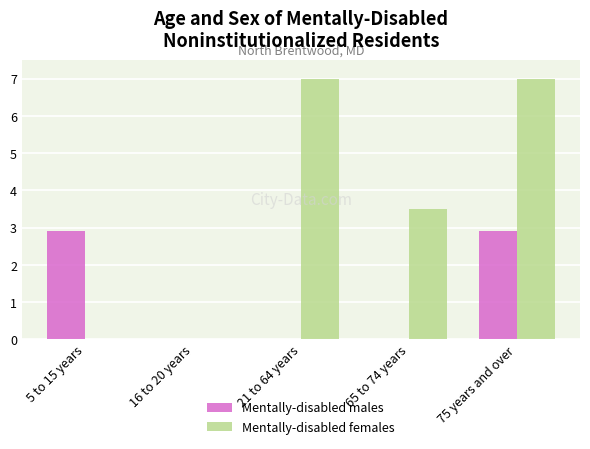

At which label does Mentally-disabled females first exceed 3?

21 to 64 years